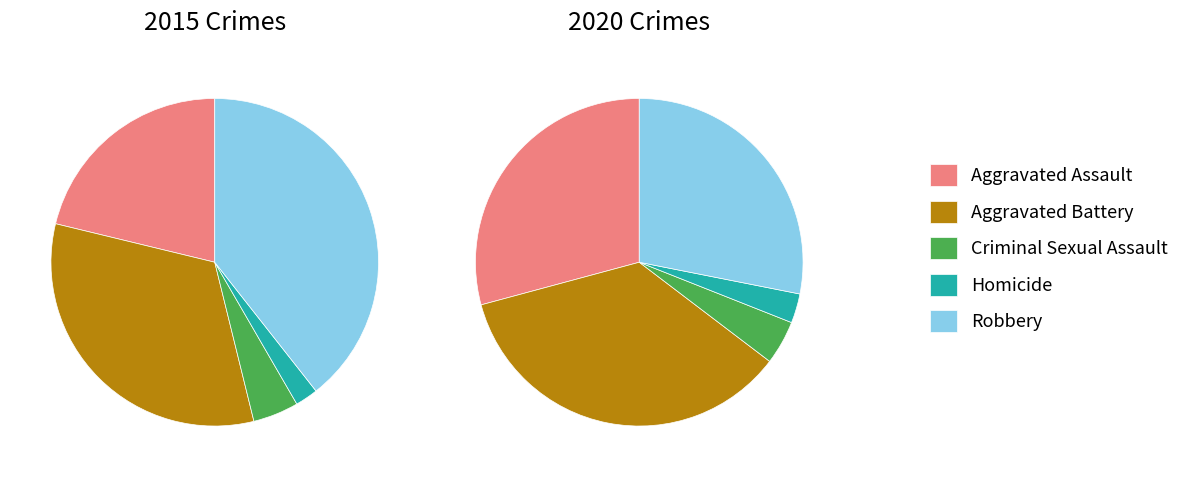

True or false: 4 accounts for 28% of the total.

True